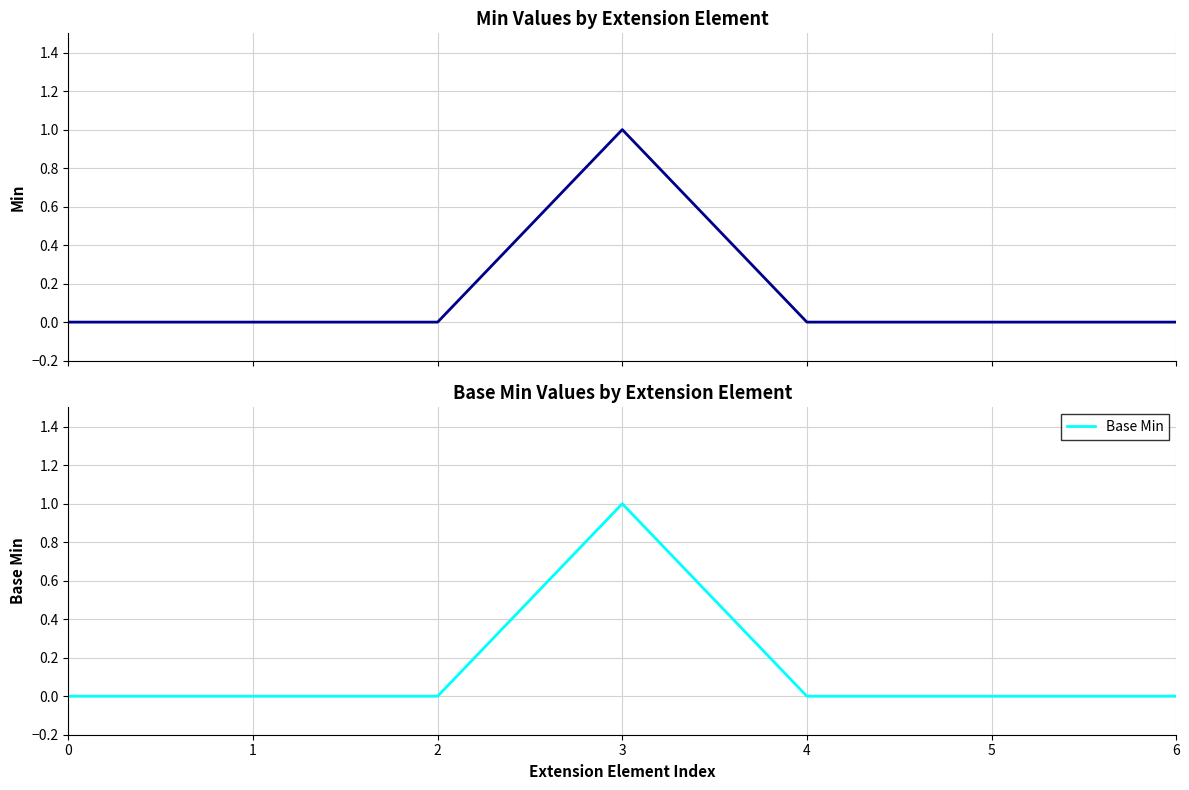

Does the chart have visible grid lines?

Yes